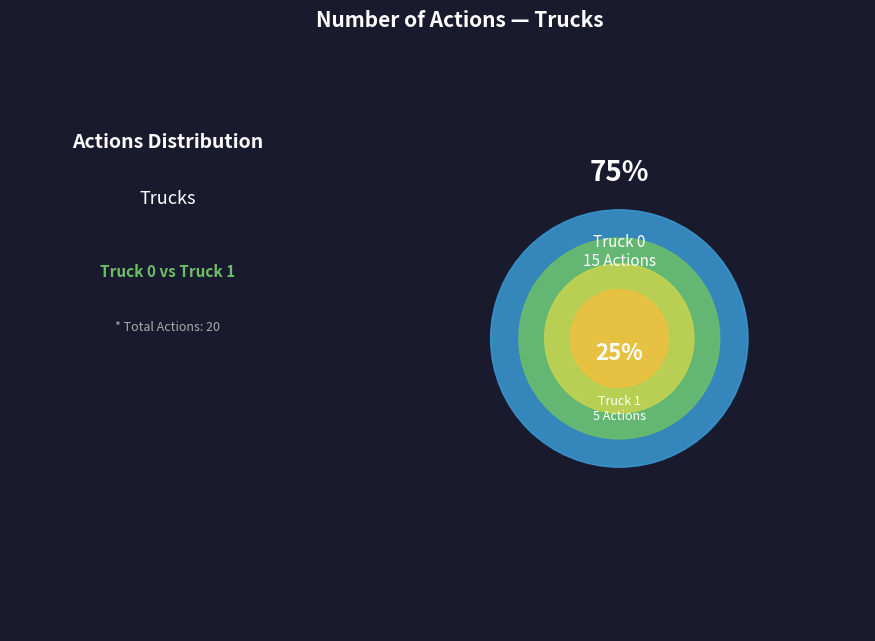

How many segments does this pie chart have?

2